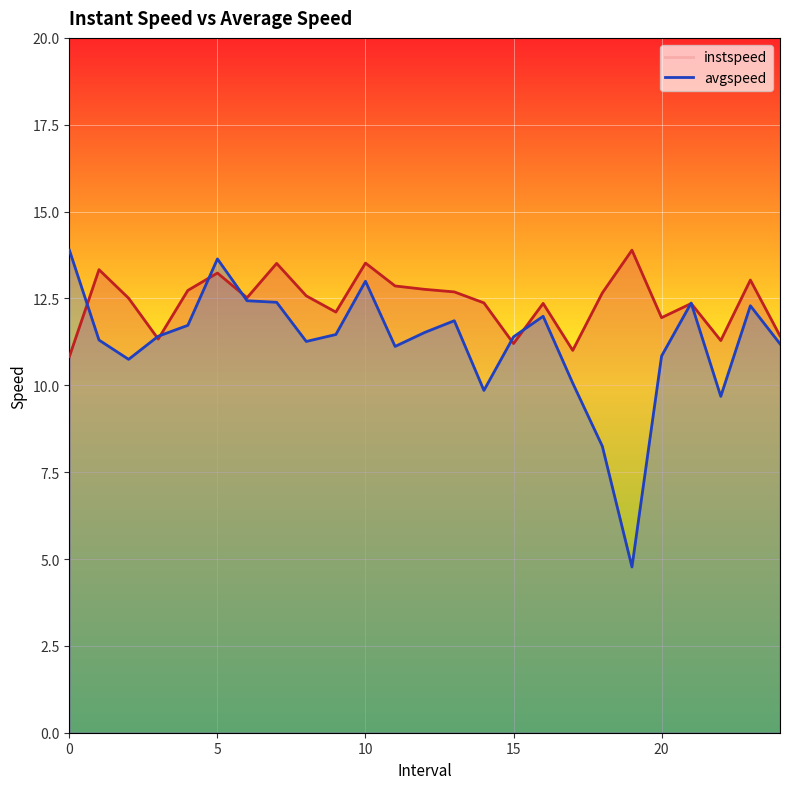

What is the difference between the avgspeed values at 24.0 and 23.0?

1.1